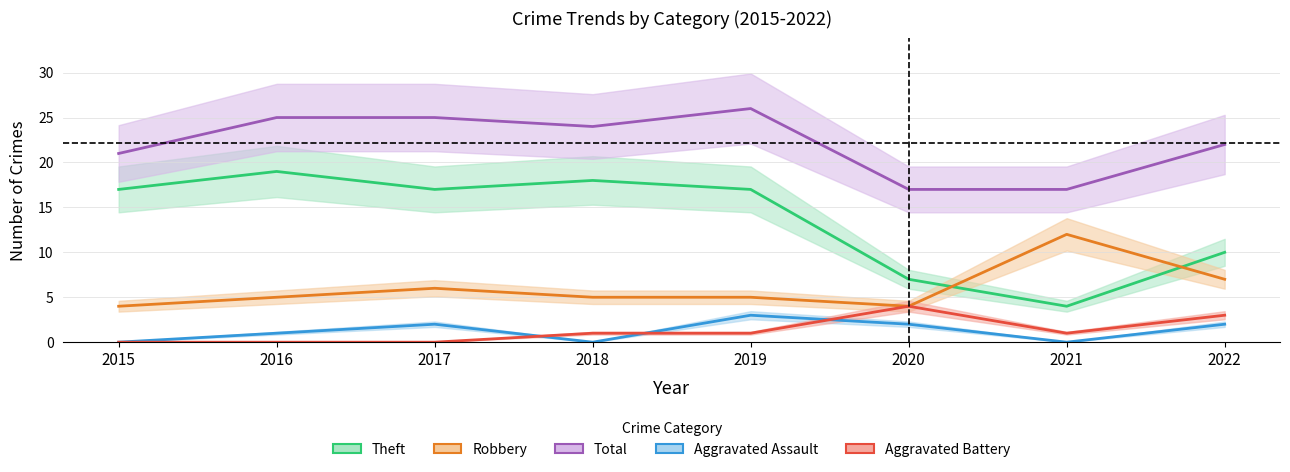

What is the average value of the Robbery series?

6